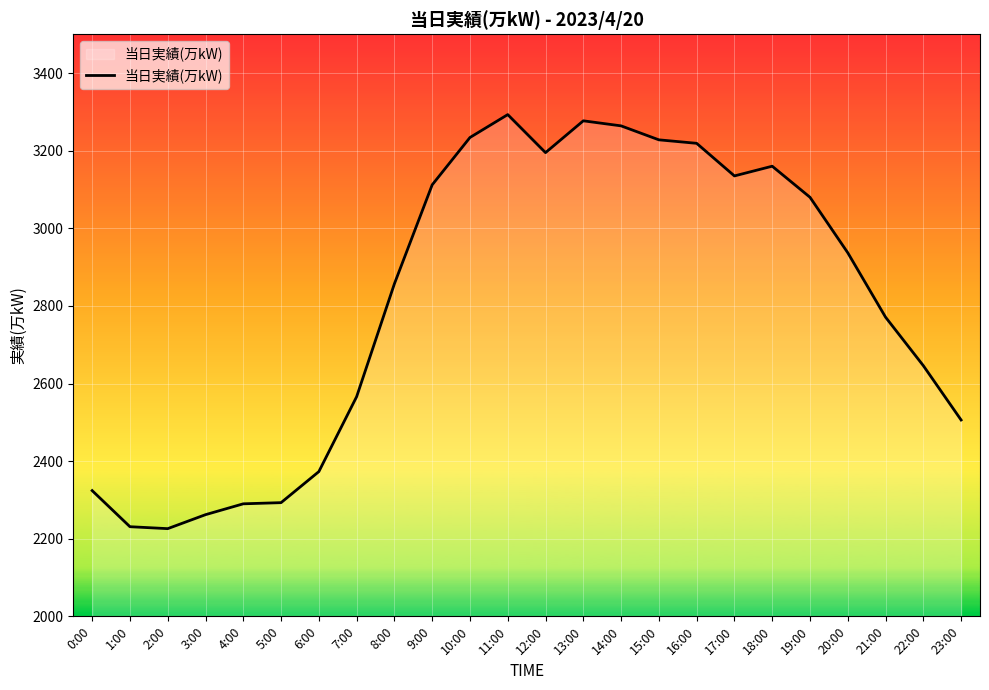

What is the change in value from 11:00 to 15:00?

-65